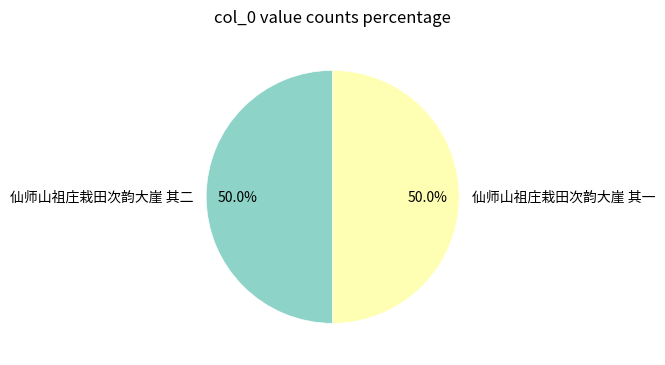

Is it true that 仙师山祖庄栽田次韵大崖 其二 is 59% of the pie?

False